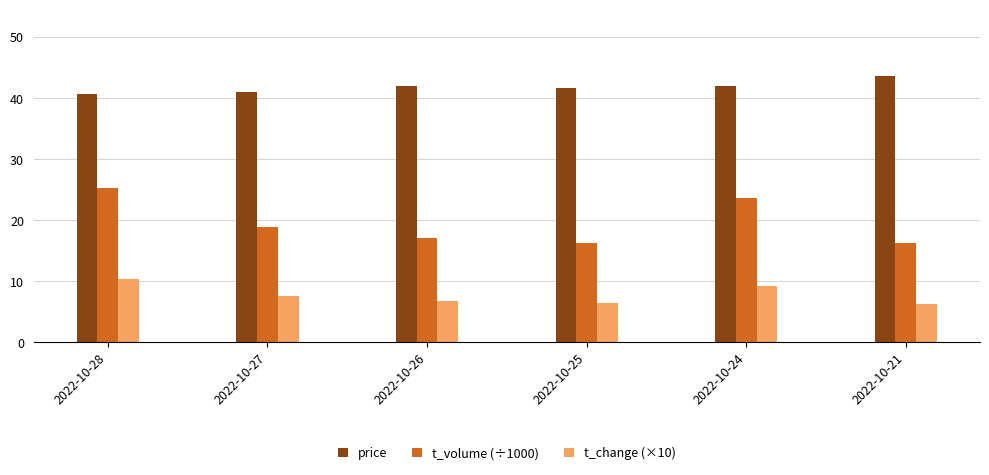

Where is t_volume (÷1000) nearest to the value 20?

2022-10-27